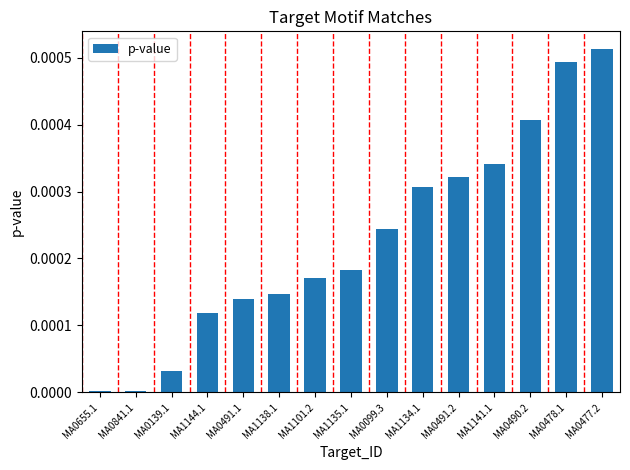

Is it true that the value at MA0655.1 is 0.0?

True